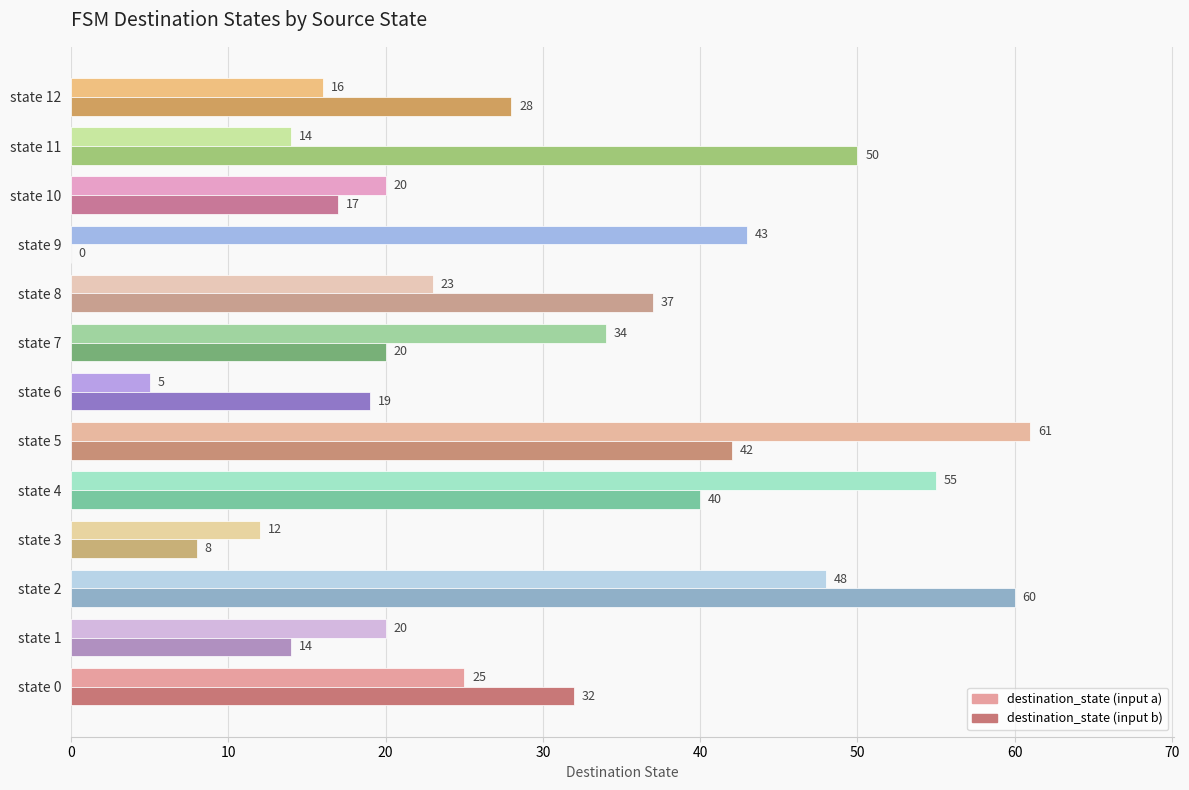

Count the number of categories in the chart.

13